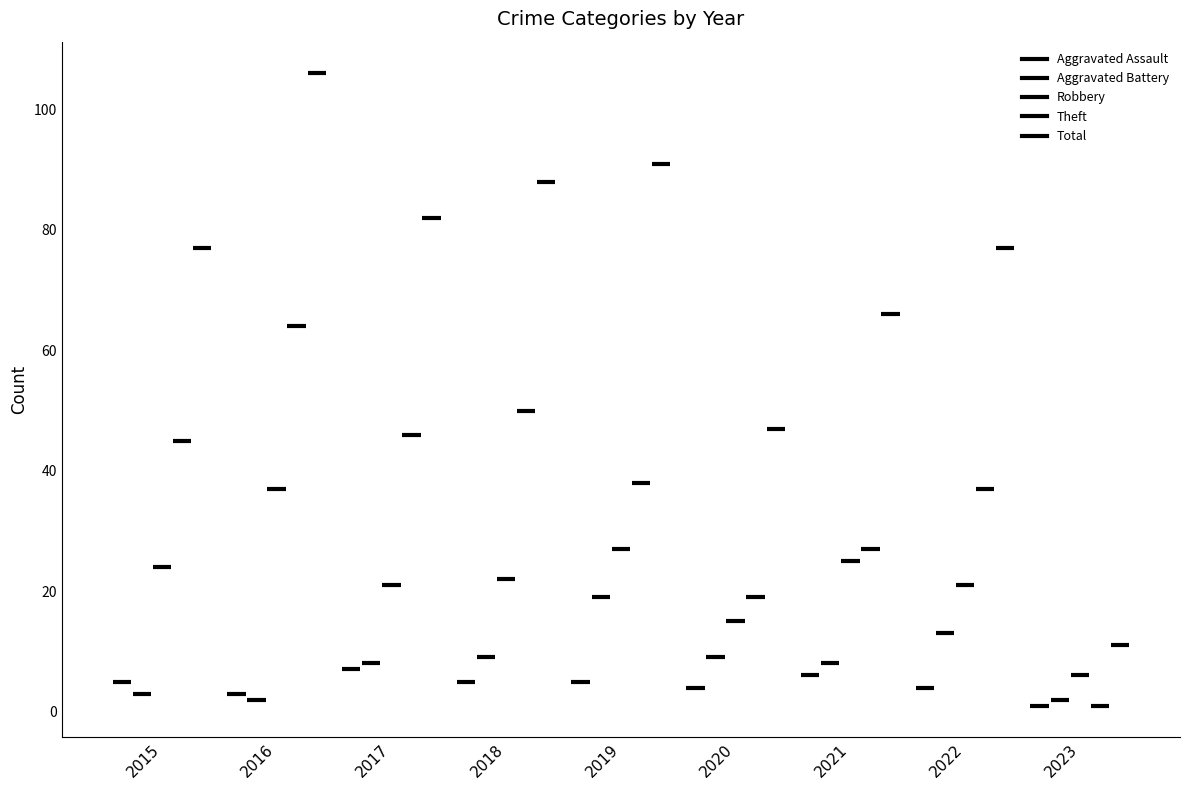

Does the chart have visible grid lines?

No